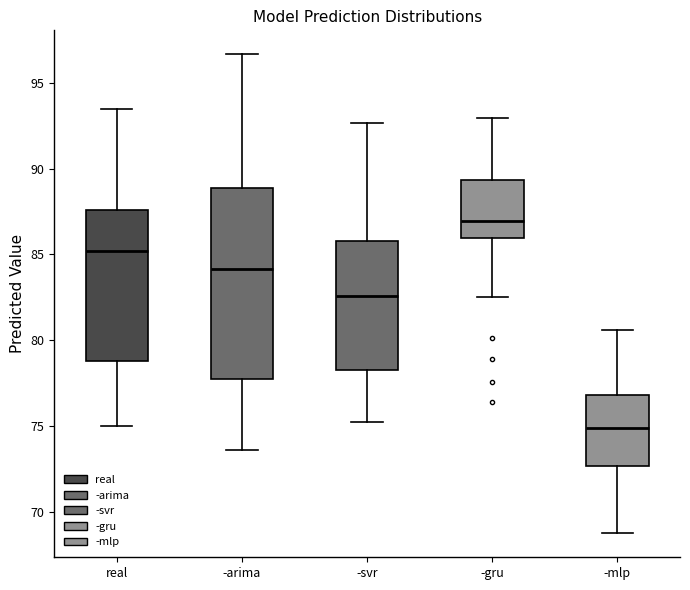

Which box has the highest median line?

-gru